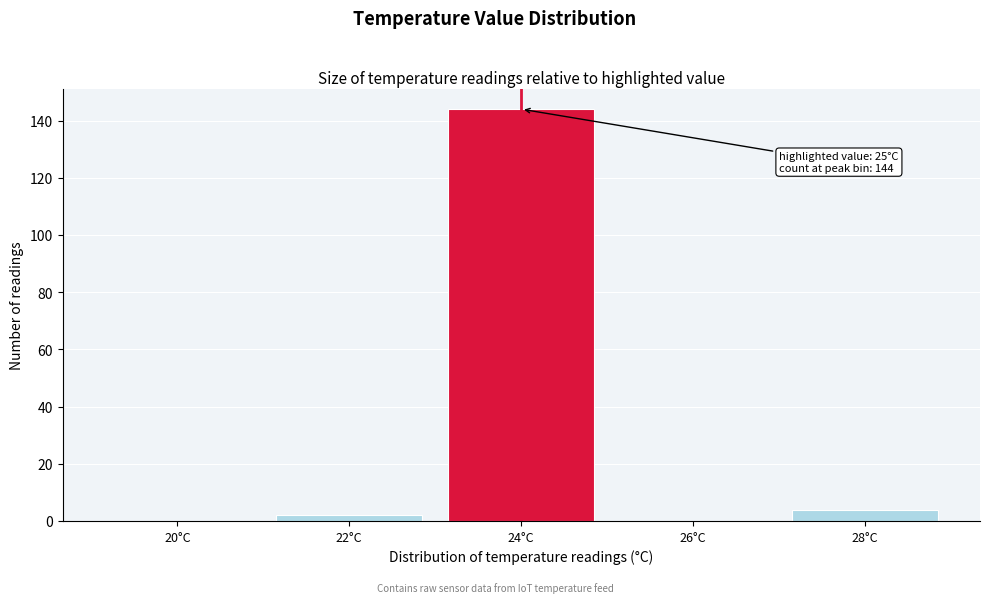

Reading left to right, what are all the values shown in this chart?

20°C=0	22°C=2	24°C=144	26°C=0	28°C=4